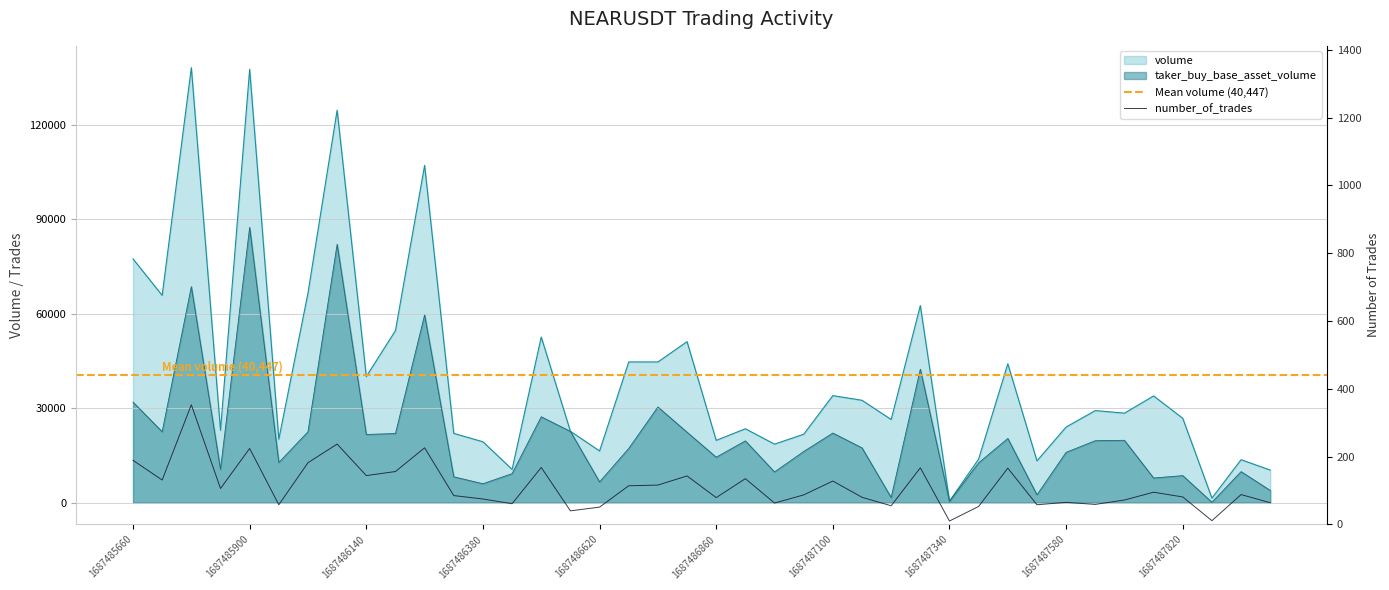

True or false: taker_buy_base_asset_volume and volume intersect in this chart.

False